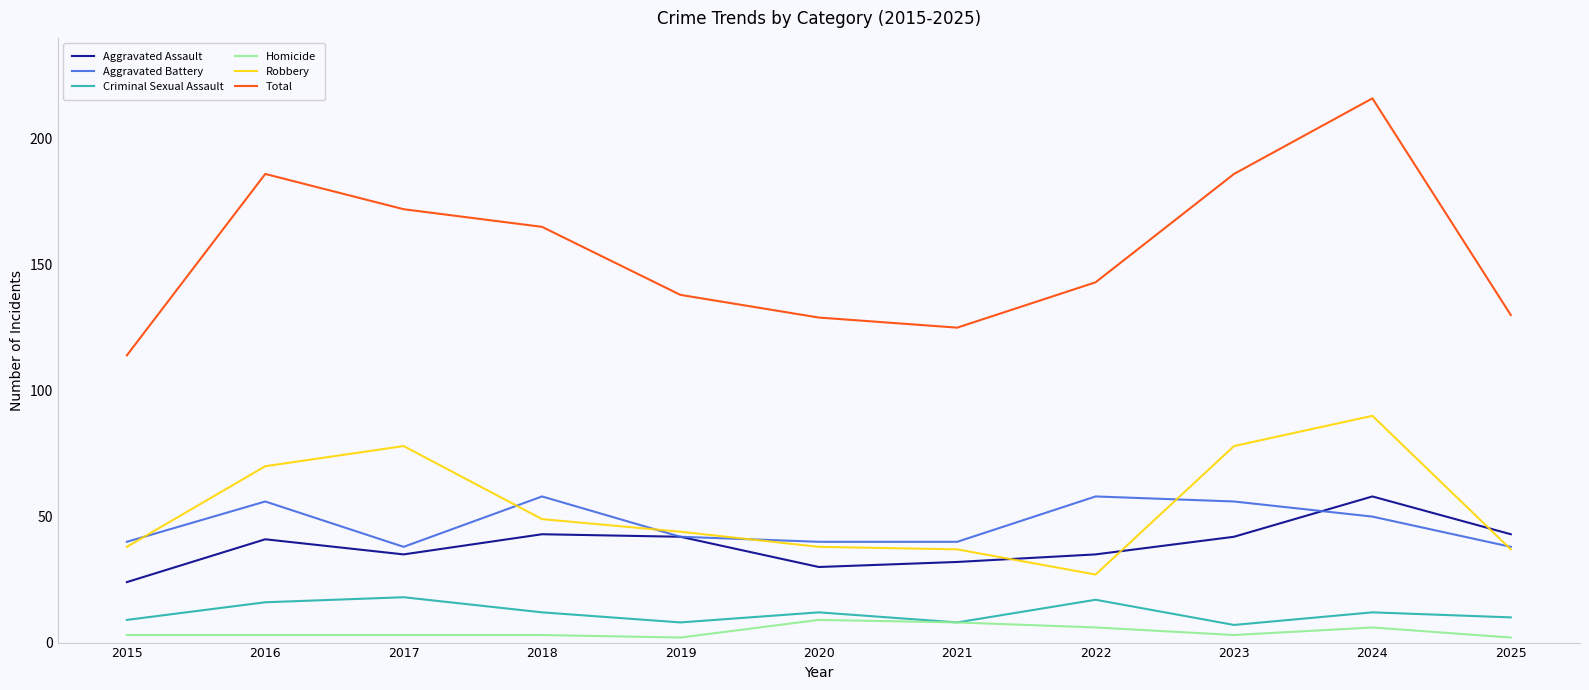

True or false: Aggravated Battery and Homicide intersect in this chart.

False